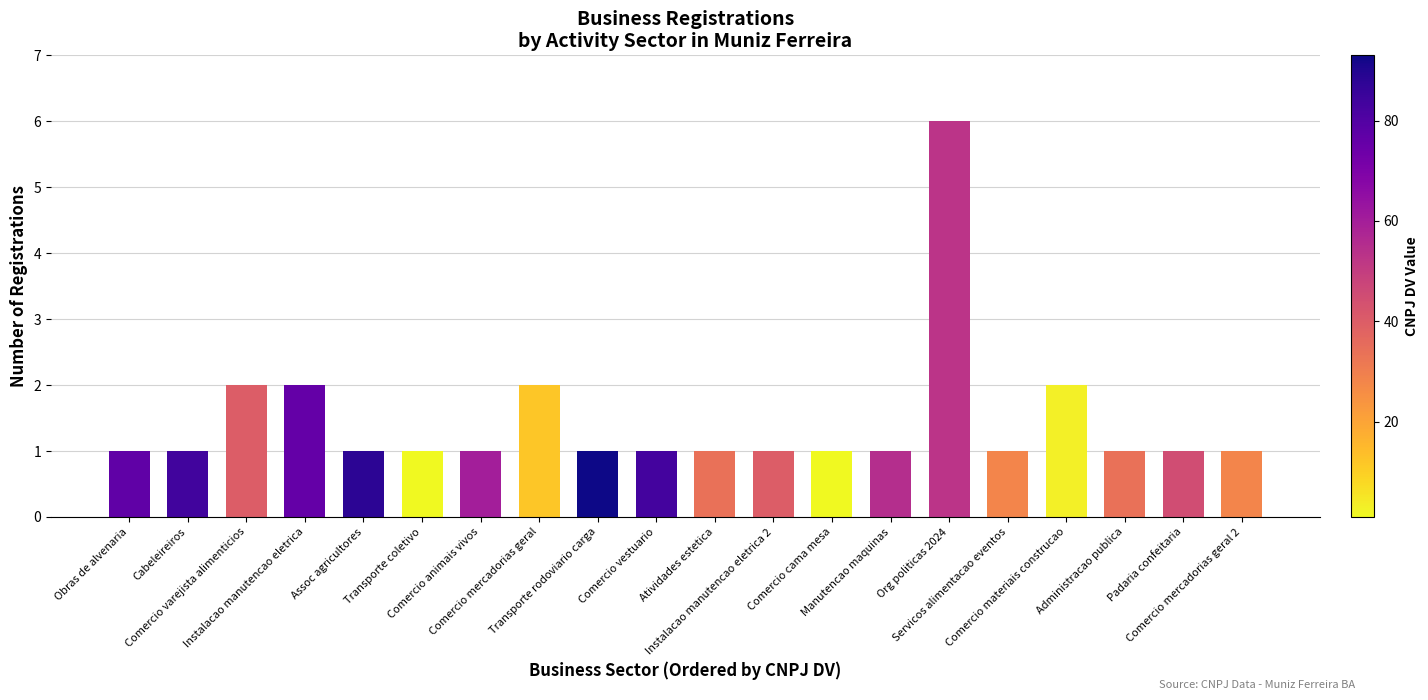

What is the value of the 4th bar from the left?

2